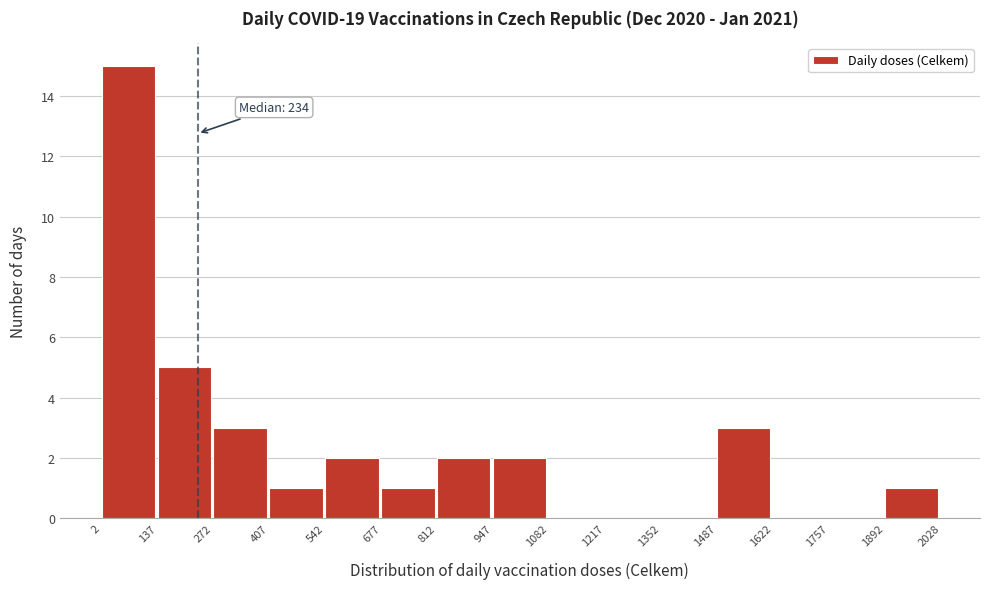

Which range on the x-axis has the tallest bar?

2 to 137